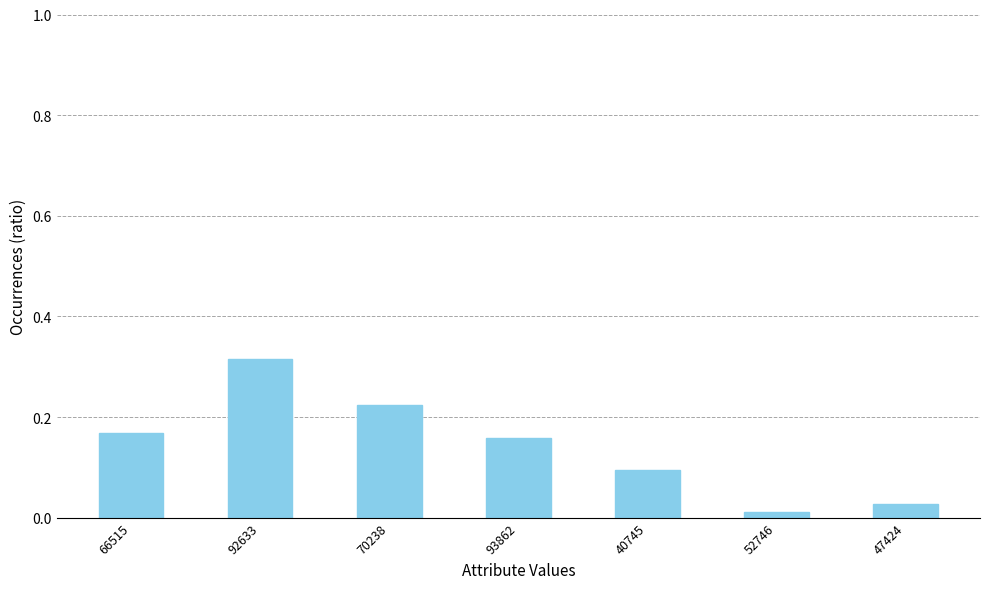

The value at 66515 is 0.0. True or false?

False